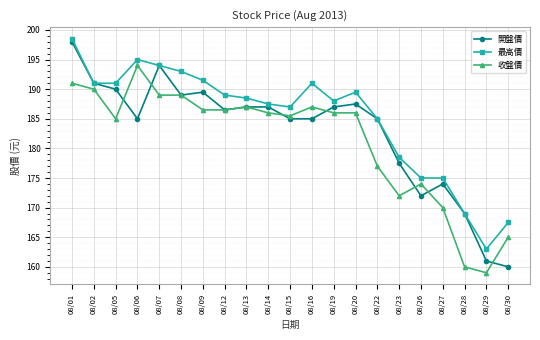

List the series in order of their peak value, lowest first.

收盤價, 開盤價, 最高價